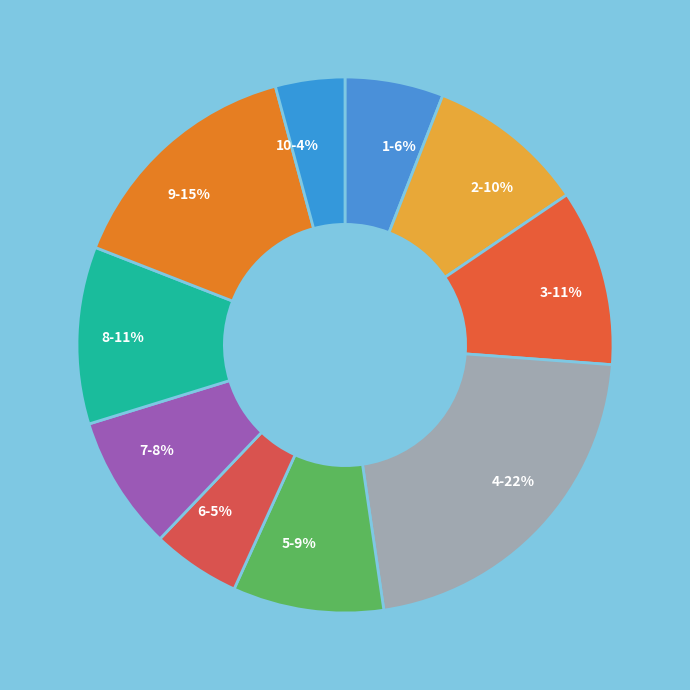

To the nearest percent, what portion does 8-11% represent?

11%